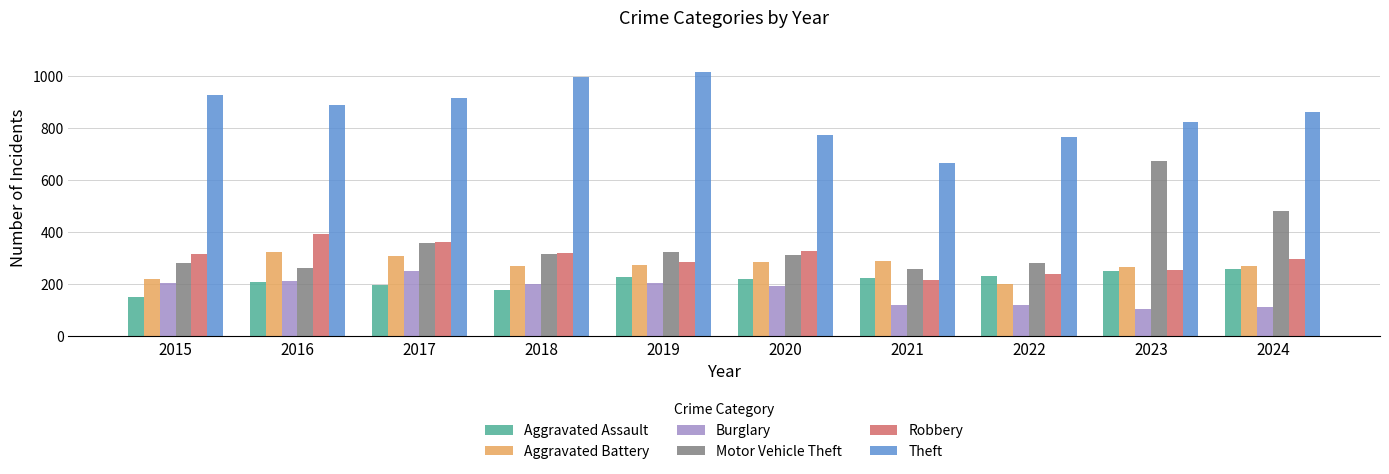

What is the difference between the second highest and second lowest values in the Aggravated Battery series?

85